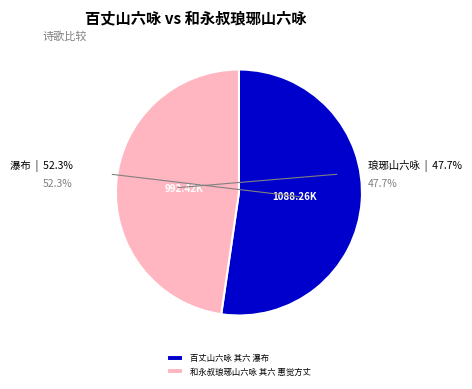

To the nearest percent, what is the average slice percentage?

50%